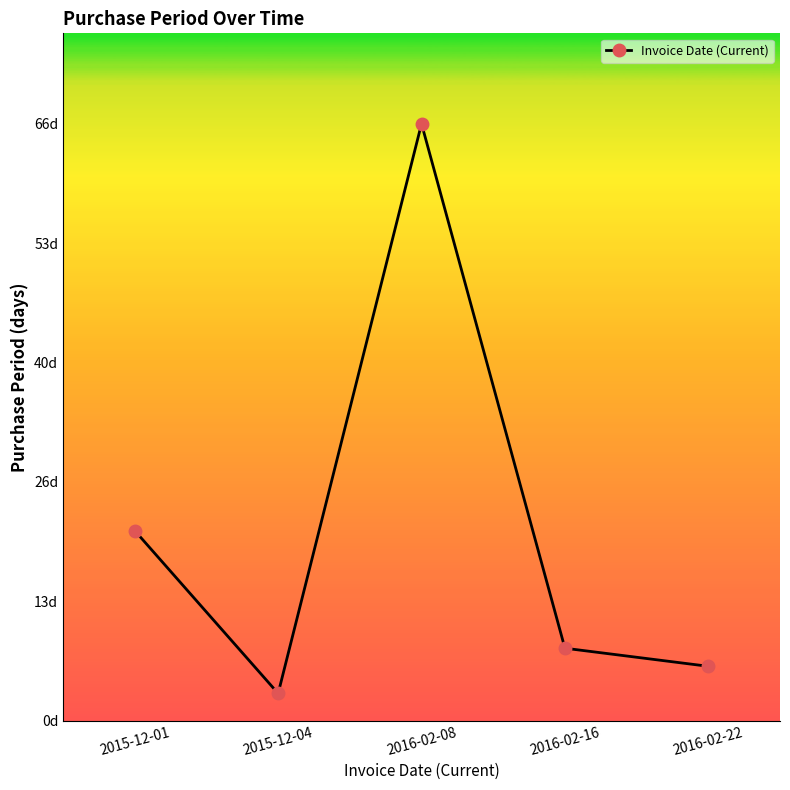

Rank the categories by value from highest to lowest.

2016-02-08, 2015-12-01, 2016-02-16, 2016-02-22, 2015-12-04